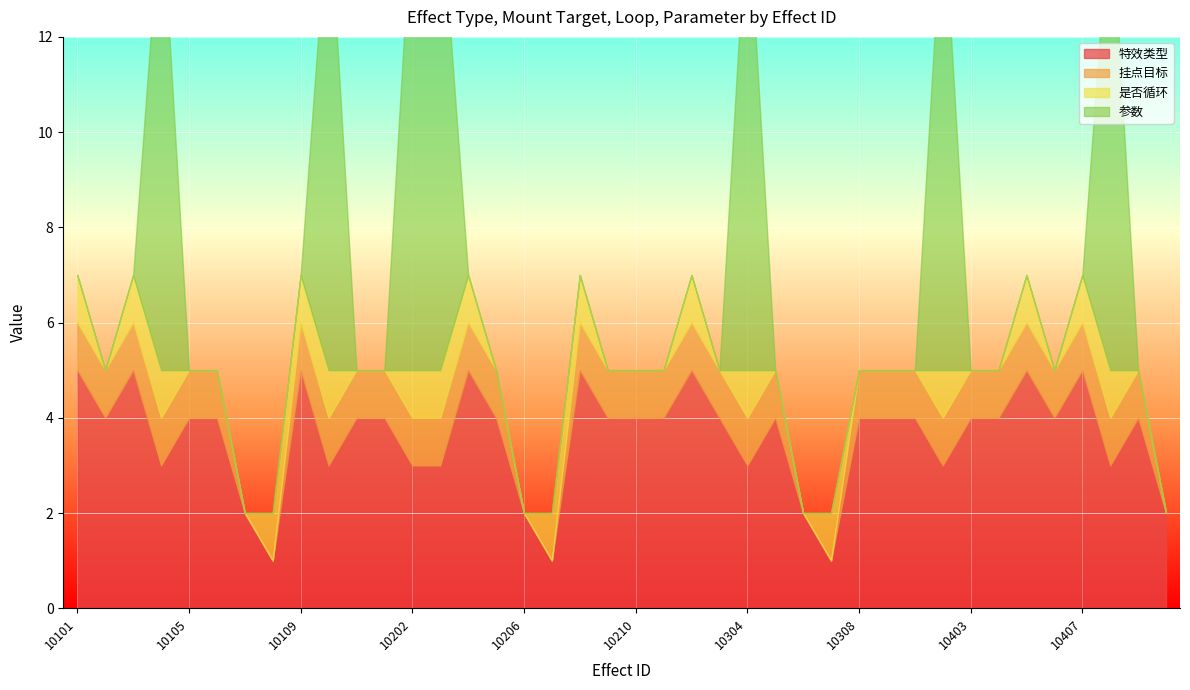

How many positive values does the 参数 series have?

7